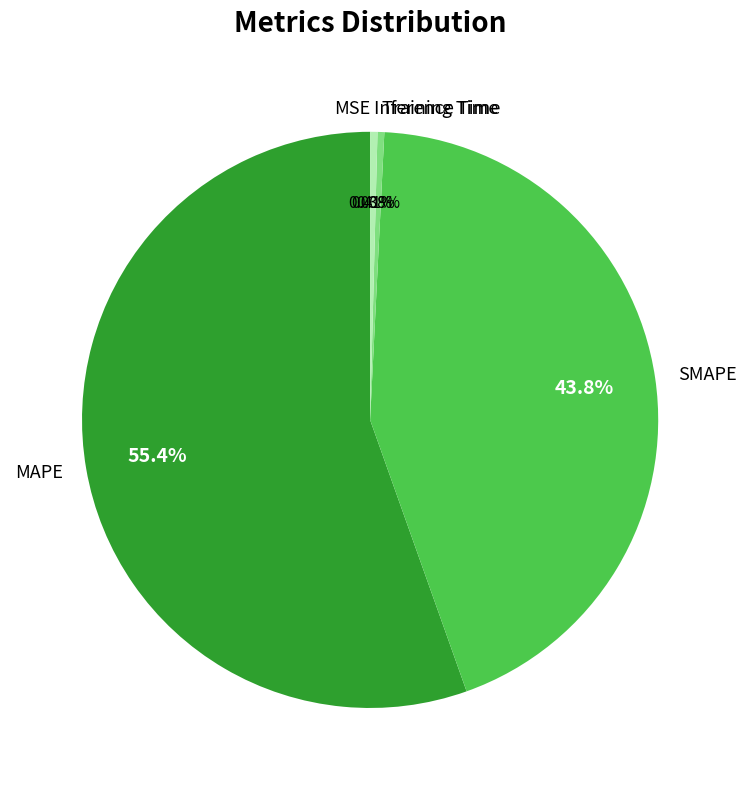

Does any single category account for the majority?

Yes